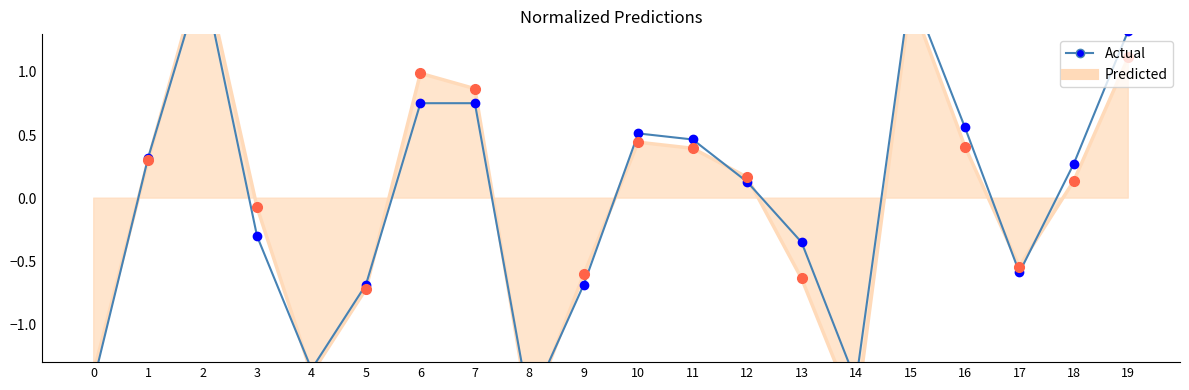

Rank the categories by value from highest to lowest.

2, 15, 19, 6, 7, 16, 10, 11, 1, 18, 12, 3, 13, 17, 5, 9, 4, 0, 14, 8